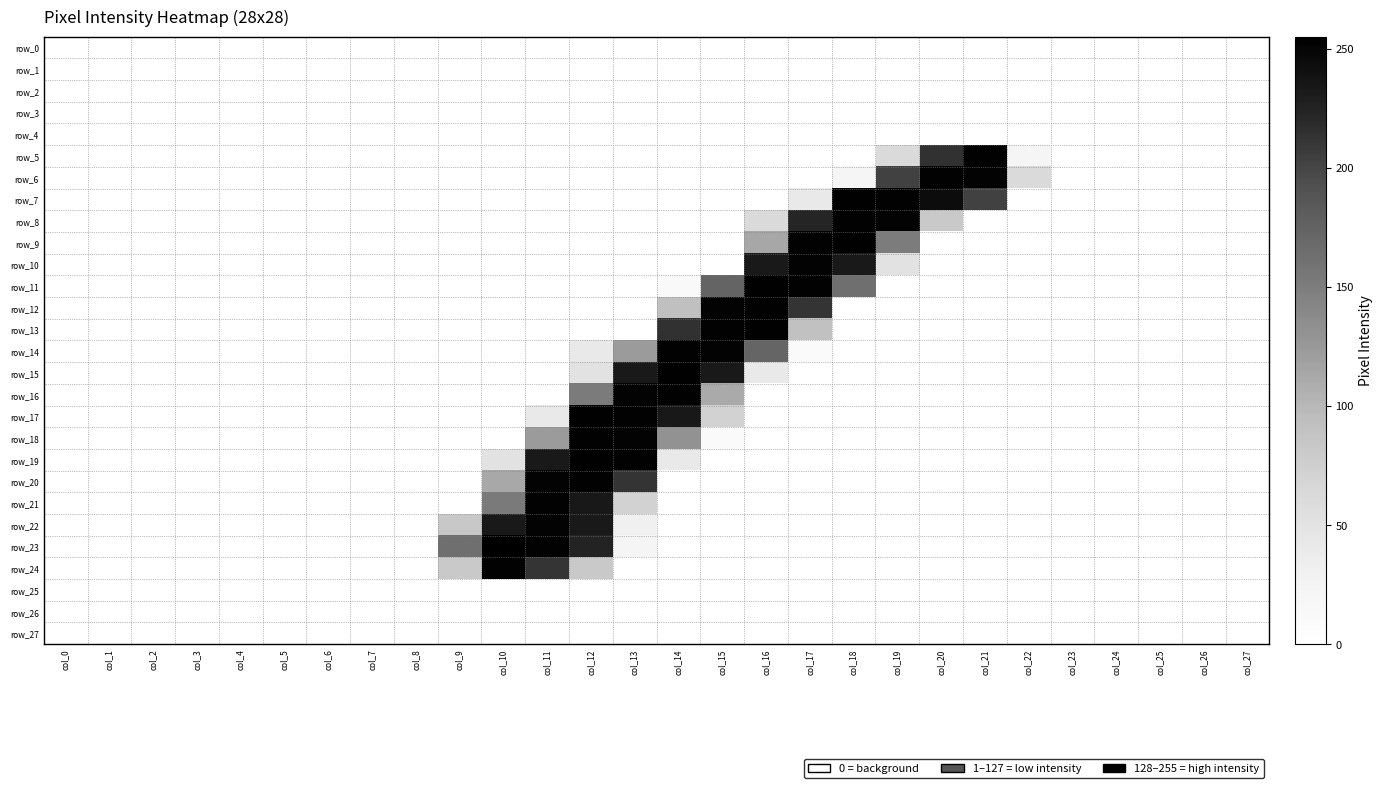

Which category has the highest value across all series?

col_10